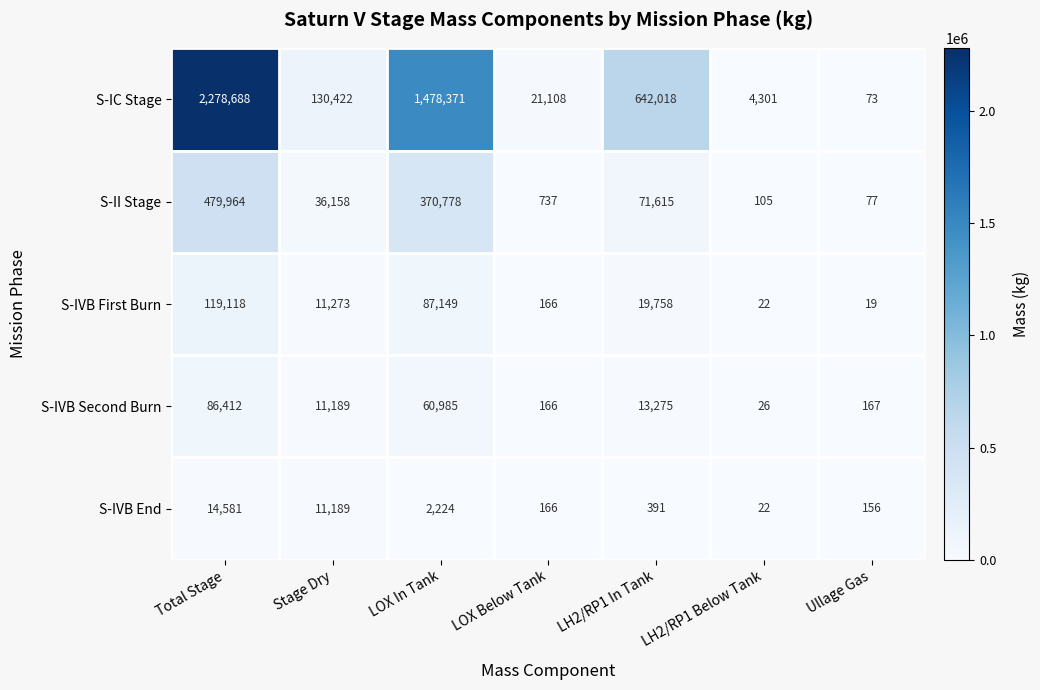

Which series has the widest spread of values?

S-IC Stage